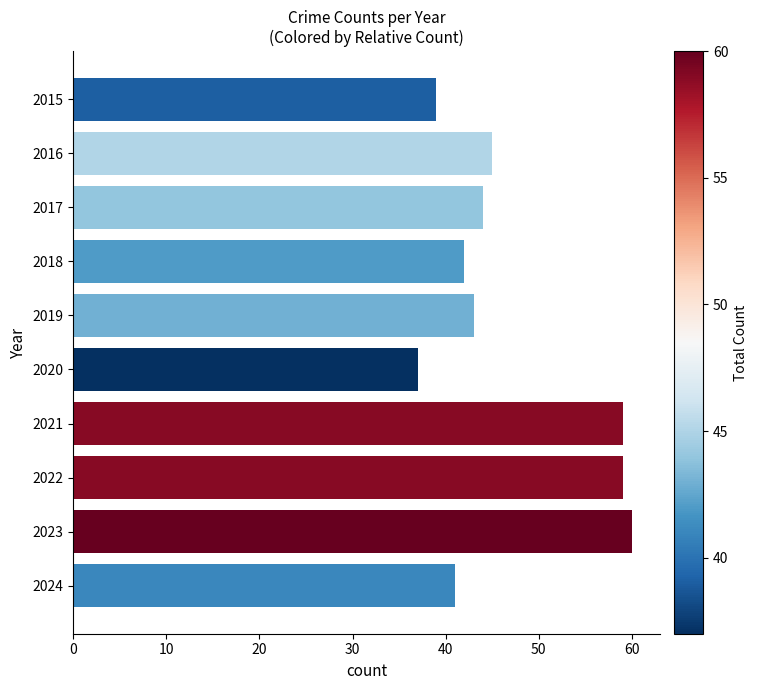

What is the ratio of the value at 2022 to the value at 2023?

1.0